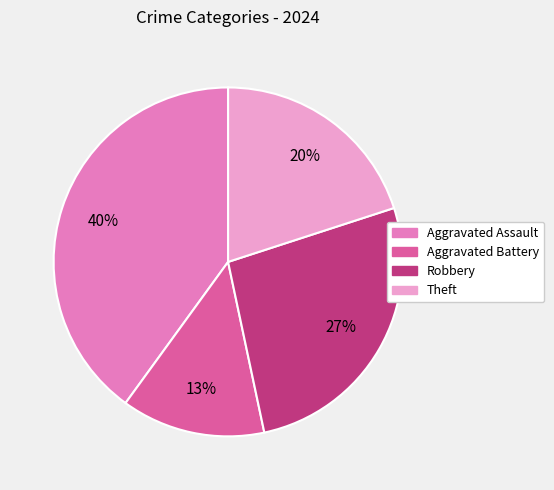

To the nearest percent, what is the difference between the largest and smallest slice percentages?

27%